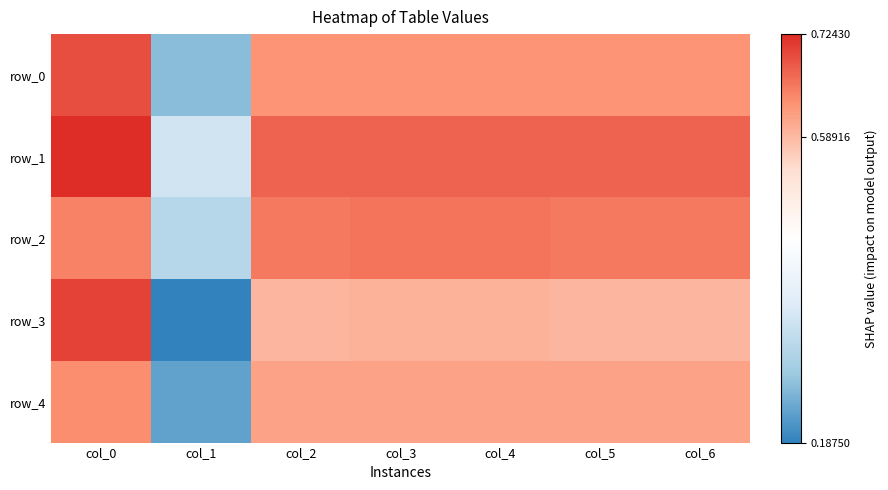

What is the difference between the row_2 values at col_6 and col_1?

0.3